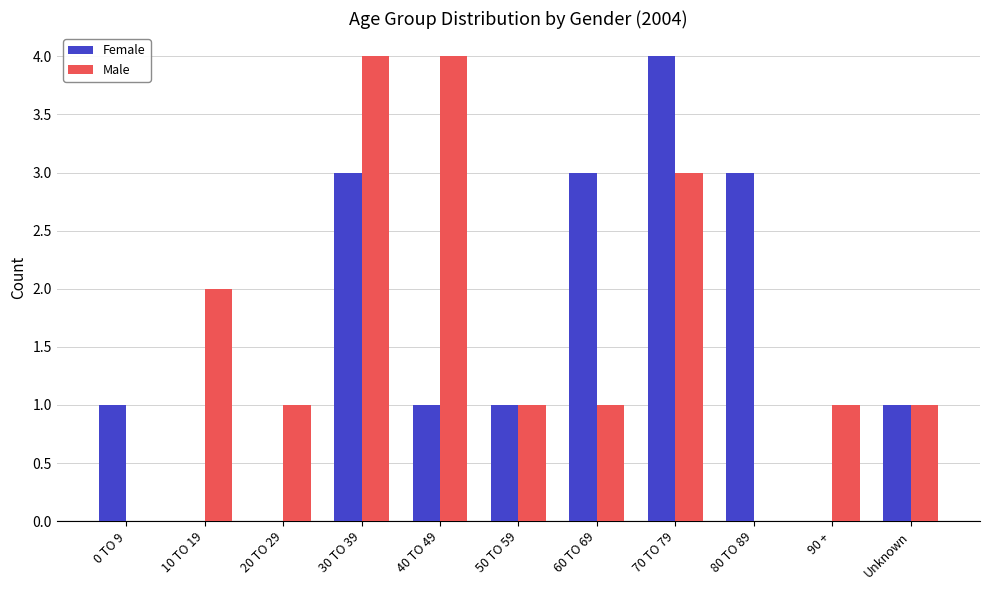

Reading left to right, transcribe all the data shown in this chart.

Female: 0 TO 9=1	10 TO 19=0	20 TO 29=0	30 TO 39=3	40 TO 49=1	50 TO 59=1	60 TO 69=3	70 TO 79=4	80 TO 89=3	90 +=0	Unknown=1
Male: 0 TO 9=0	10 TO 19=2	20 TO 29=1	30 TO 39=4	40 TO 49=4	50 TO 59=1	60 TO 69=1	70 TO 79=3	80 TO 89=0	90 +=1	Unknown=1